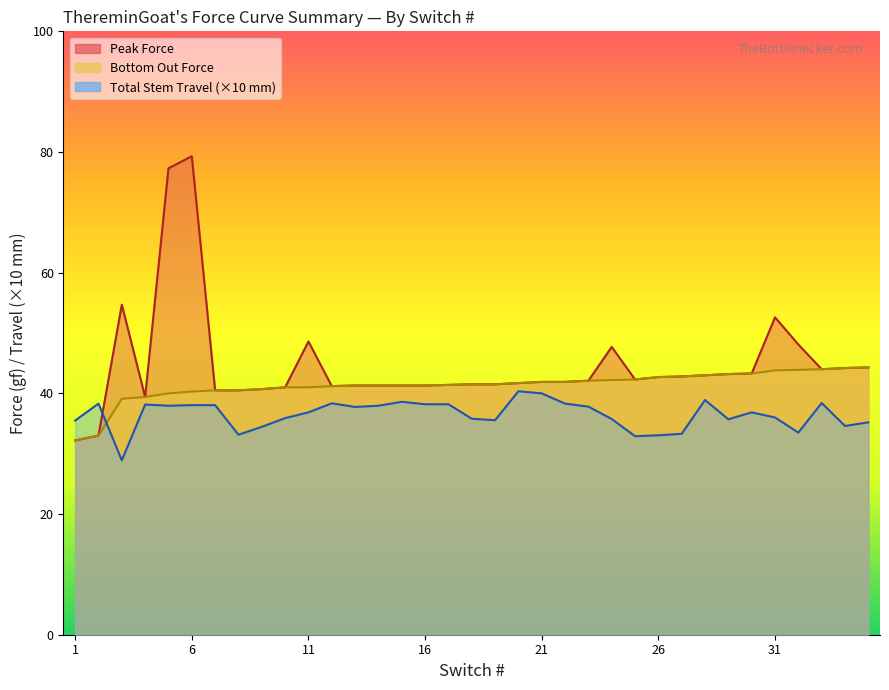

True or false: Bottom Out Force has more than 0 interior local peaks.

False